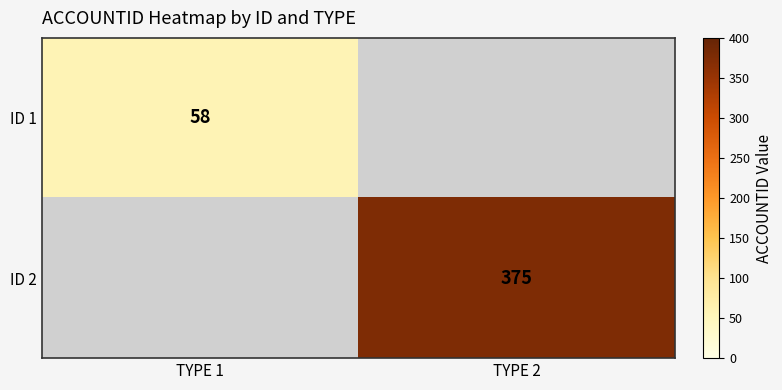

True or false: ID 2 has a value of 598 at TYPE 2.

False